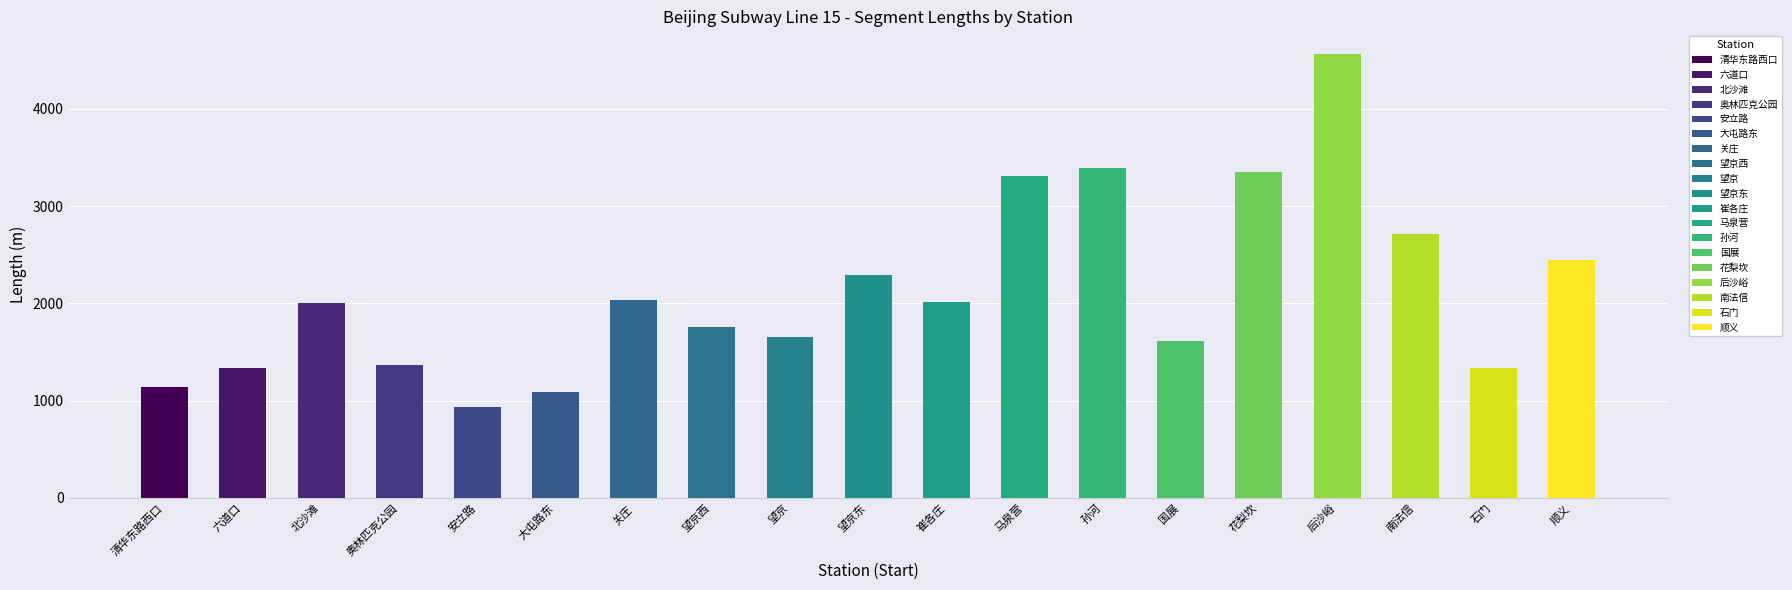

Which category has the lowest value across all series?

安立路